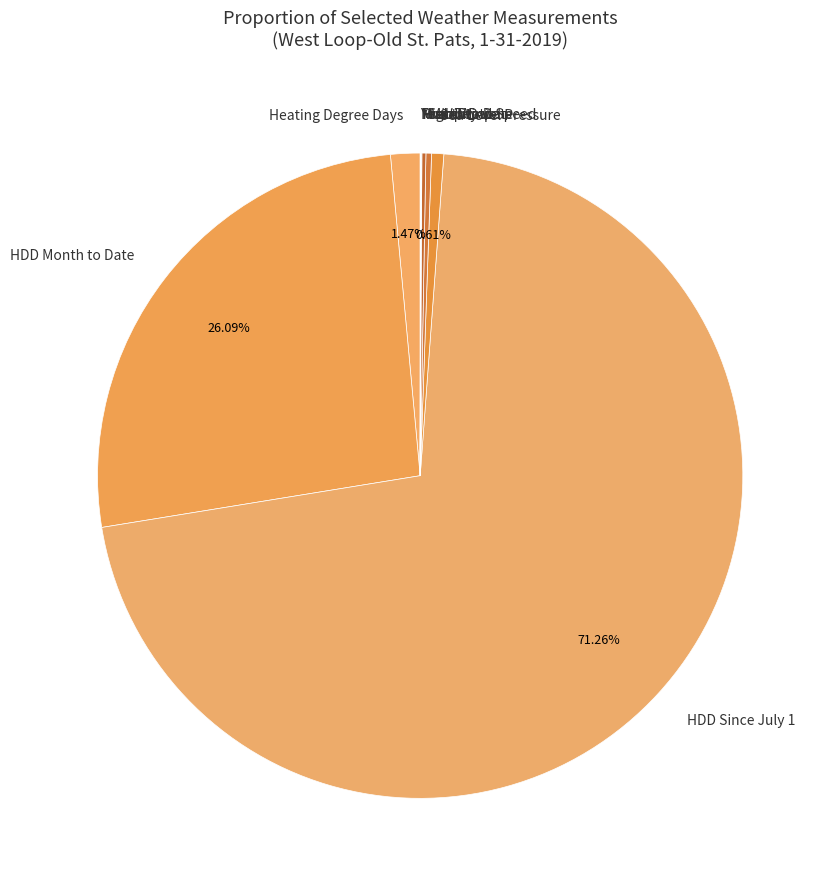

Between Heating Degree Days and Max Wind Speed, which is larger?

Heating Degree Days